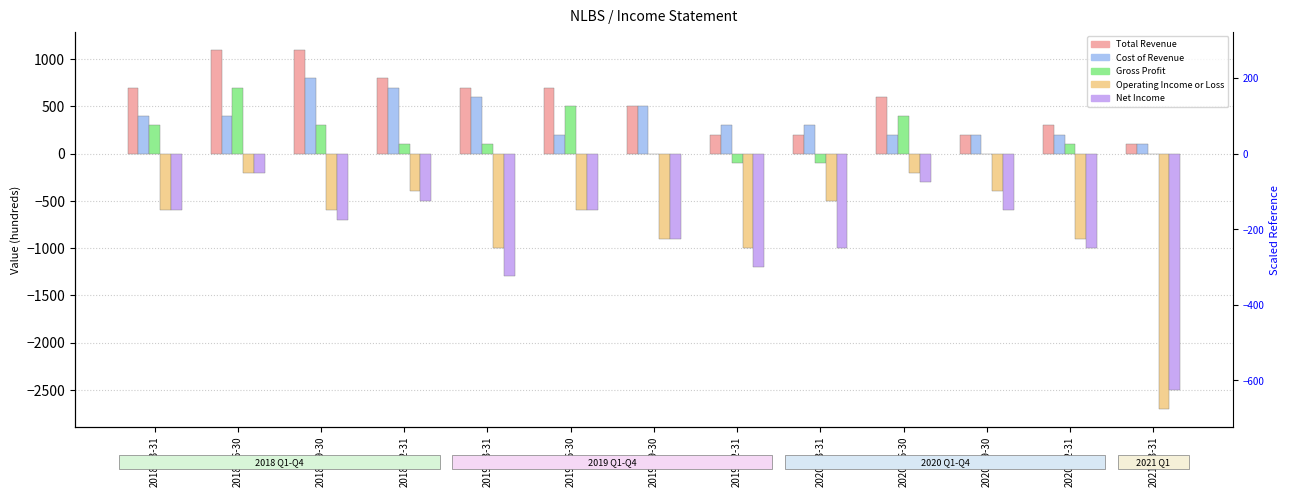

What is the value of the Net Income bar at the 12th from the left?

-1000